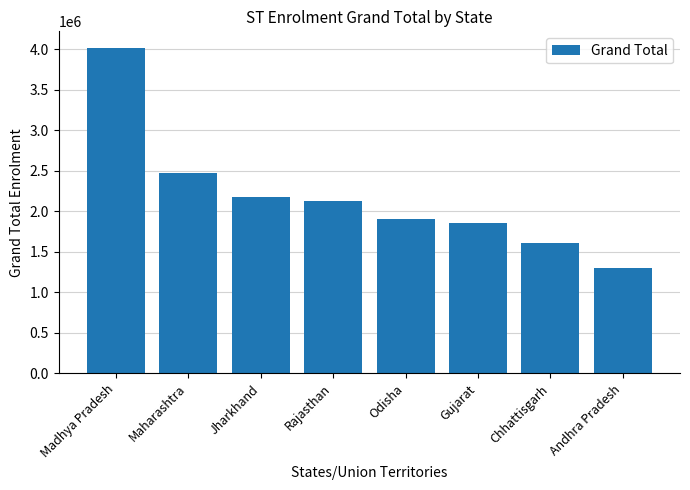

What is the change in value from Maharashtra to Gujarat?

-618615